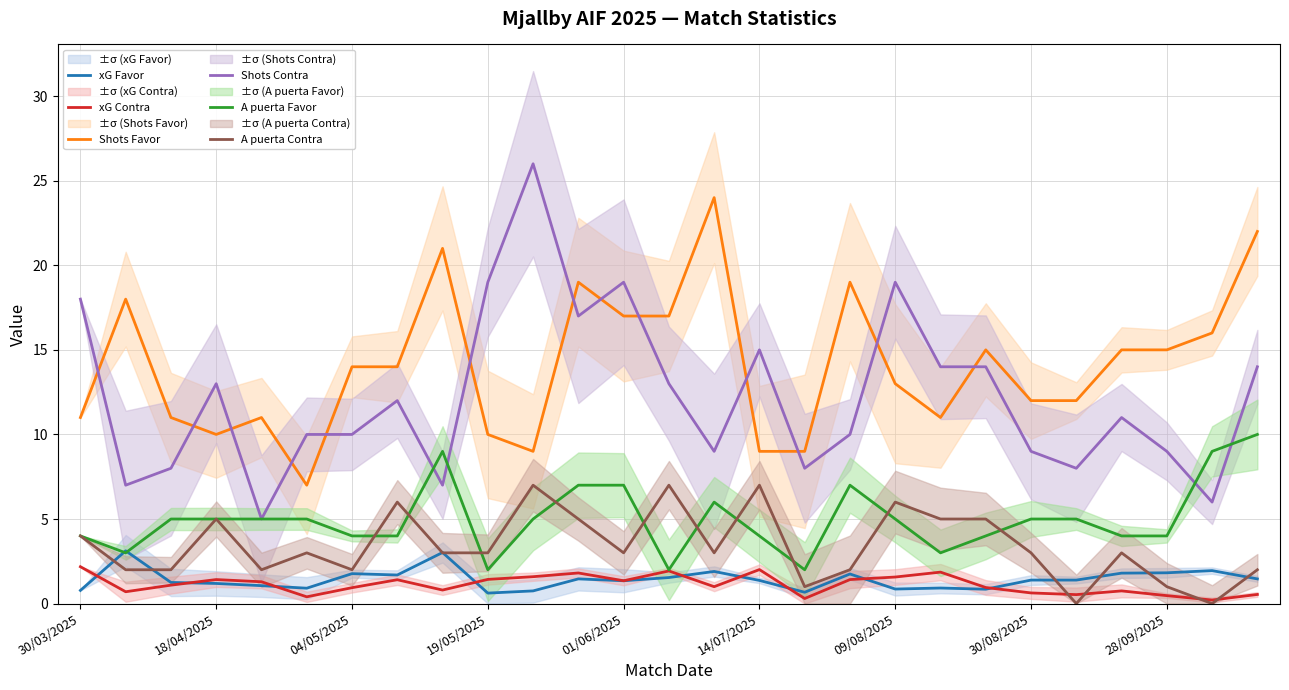

True or false: Shots Contra has a value of 13.0 at 18/04/2025.

True